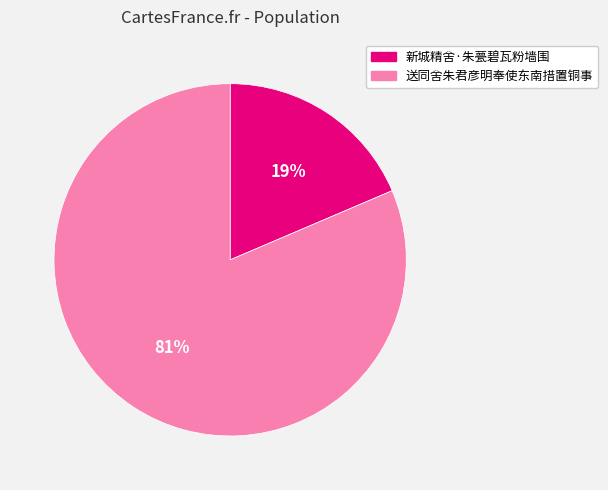

Is the sum of 送同舍朱君彦明奉使东南措置铜事 and 新城精舍·朱甍碧瓦粉墙围 greater than half?

Yes